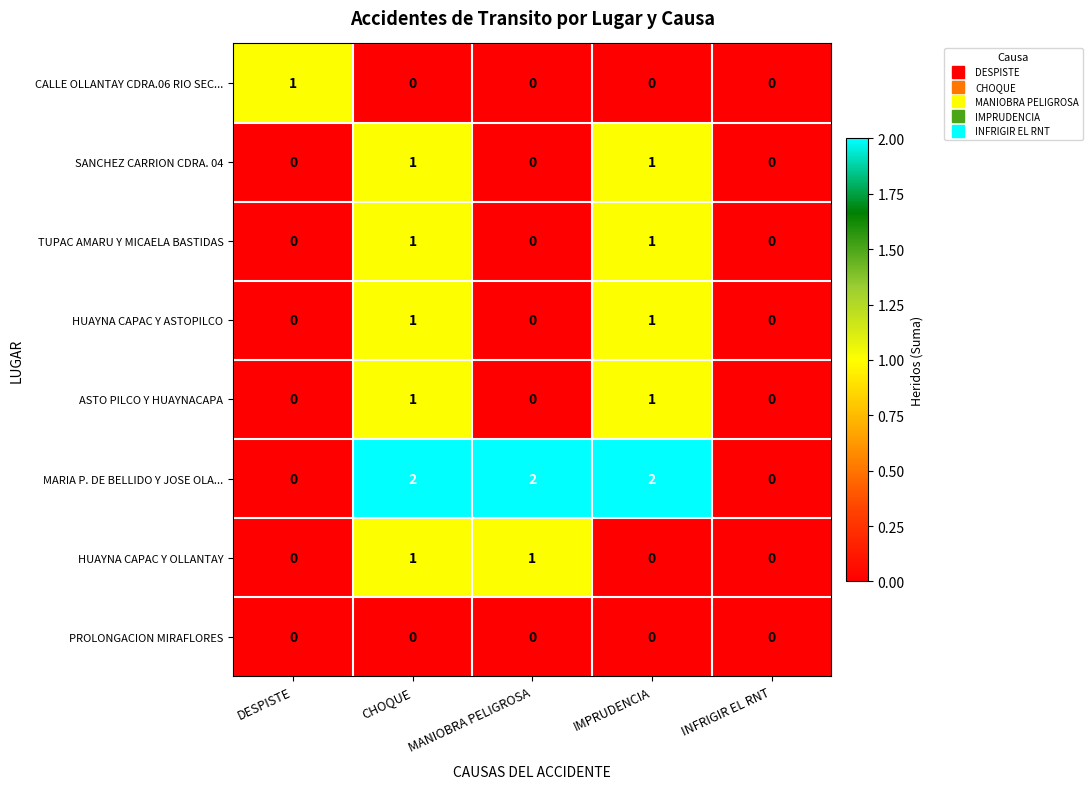

What is the total value across all series at CHOQUE?

7